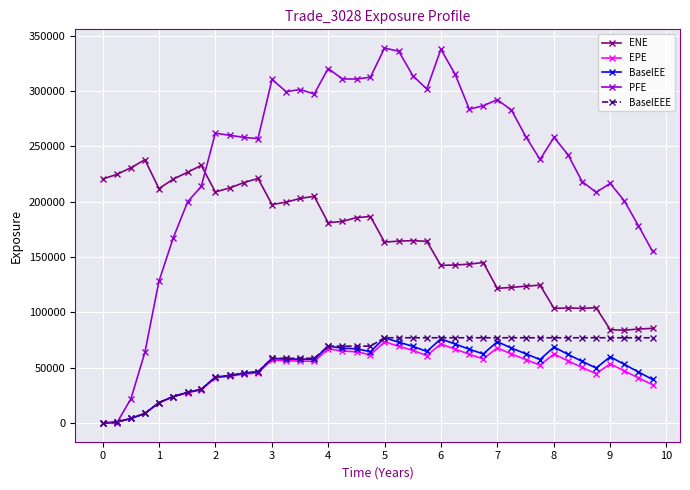

What is the value of the EPE point at the 32nd from the left?

52319.5